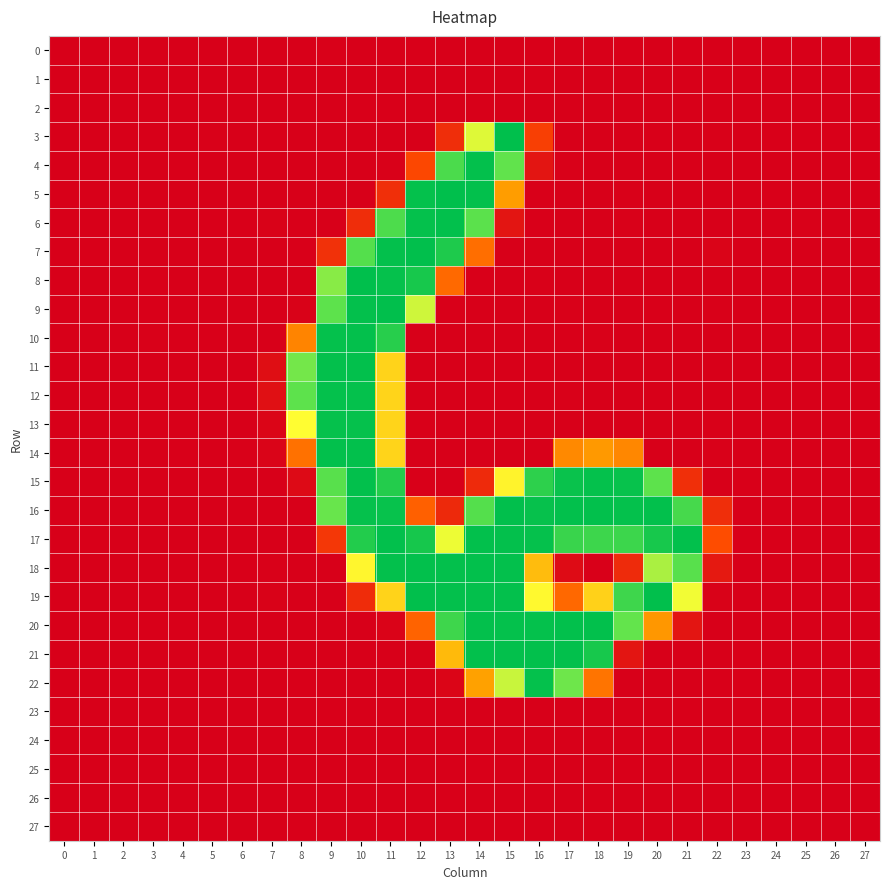

Reading right to left, extract all data points from this chart.

0: 27=0.0	26=0.0	25=0.0	24=0.0	23=0.0	22=0.4	21=0.8	20=0.0	19=0.8	18=0.0	17=0.0	16=0.5	15=0.1	14=0.0	13=0.2	12=0.6	11=0.0	10=0.3	9=1.1	8=0.0	7=0.0	6=0.0	5=0.0	4=0.1	3=0.1	2=0.0	1=0.0	0=0.0
1: 27=0.1	26=0.0	25=0.0	24=0.1	23=0.2	22=0.9	21=0.0	20=0.0	19=0.0	18=0.0	17=0.0	16=1.1	15=0.0	14=0.0	13=0.0	12=0.0	11=0.0	10=0.0	9=0.4	8=0.0	7=0.0	6=0.0	5=0.1	4=0.0	3=0.2	2=0.0	1=0.0	0=0.0
2: 27=0.0	26=0.0	25=0.0	24=0.0	23=0.0	22=0.0	21=0.0	20=0.0	19=0.2	18=0.0	17=0.2	16=0.0	15=0.0	14=0.0	13=0.2	12=0.0	11=0.7	10=0.6	9=0.0	8=0.0	7=0.0	6=0.0	5=0.0	4=0.0	3=0.0	2=0.0	1=0.0	0=0.0
3: 27=0.6	26=0.6	25=0.8	24=0.7	23=0.2	22=1.4	21=0.2	20=0.5	19=0.3	18=0.1	17=0.0	16=42.4	15=254.4	14=163.8	13=31.2	12=0.3	11=0.0	10=0.4	9=0.0	8=0.0	7=0.8	6=0.0	5=1.0	4=0.0	3=0.0	2=0.4	1=0.0	0=0.2
4: 27=0.6	26=0.1	25=0.3	24=0.1	23=0.2	22=0.0	21=0.9	20=0.0	19=0.0	18=0.0	17=1.2	16=14.7	15=205.9	14=252.8	13=216.8	12=47.4	11=1.3	10=0.0	9=0.0	8=0.1	7=0.0	6=0.0	5=0.0	4=0.6	3=0.2	2=0.1	1=0.0	0=0.0
5: 27=0.0	26=0.5	25=0.0	24=0.8	23=0.5	22=0.0	21=0.0	20=0.0	19=1.2	18=0.0	17=0.0	16=0.6	15=97.5	14=253.3	13=254.0	12=252.5	11=31.4	10=0.0	9=0.0	8=0.0	7=0.3	6=0.0	5=0.0	4=0.0	3=0.0	2=0.0	1=0.0	0=0.0
6: 27=0.3	26=0.4	25=1.2	24=0.0	23=0.2	22=0.0	21=0.1	20=0.0	19=1.1	18=0.0	17=0.0	16=0.6	15=14.8	14=208.7	13=253.3	12=252.3	11=215.8	10=30.7	9=0.0	8=0.6	7=1.6	6=0.6	5=0.5	4=0.0	3=0.0	2=0.0	1=0.0	0=0.5
7: 27=0.1	26=0.0	25=0.0	24=0.1	23=0.0	22=3.5	21=0.0	20=0.3	19=0.0	18=0.5	17=0.5	16=0.0	15=0.0	14=70.6	13=239.5	12=253.5	11=252.5	10=212.6	9=33.0	8=0.7	7=0.0	6=0.0	5=0.0	4=0.3	3=0.0	2=0.1	1=0.5	0=0.0
8: 27=0.0	26=0.0	25=0.0	24=0.0	23=0.2	22=0.0	21=0.2	20=0.0	19=0.0	18=0.0	17=0.0	16=1.3	15=0.0	14=0.6	13=67.6	12=242.6	11=251.9	10=254.4	9=192.7	8=0.0	7=0.0	6=0.2	5=0.0	4=0.3	3=0.9	2=0.0	1=0.0	0=0.0
9: 27=0.4	26=0.0	25=0.0	24=0.5	23=0.0	22=1.4	21=0.0	20=0.7	19=0.0	18=0.0	17=1.3	16=0.0	15=0.0	14=0.0	13=0.7	12=169.0	11=253.8	10=252.6	9=207.7	8=2.0	7=0.0	6=0.0	5=0.5	4=0.0	3=0.8	2=0.0	1=0.0	0=0.0
10: 27=0.9	26=0.0	25=0.5	24=0.0	23=0.0	22=0.0	21=0.0	20=0.0	19=0.0	18=1.0	17=0.5	16=0.0	15=0.0	14=0.2	13=0.0	12=0.0	11=235.0	10=252.6	9=252.4	8=83.0	7=0.0	6=0.0	5=0.7	4=0.5	3=1.0	2=0.2	1=0.0	0=0.0
11: 27=0.0	26=0.4	25=0.0	24=0.0	23=0.0	22=0.3	21=0.5	20=0.2	19=0.4	18=0.0	17=0.0	16=0.6	15=0.4	14=0.1	13=0.3	12=0.0	11=128.3	10=253.1	9=252.7	8=199.2	7=9.6	6=0.4	5=0.1	4=0.0	3=0.0	2=0.1	1=0.0	0=0.2
12: 27=0.0	26=0.6	25=0.0	24=0.0	23=0.0	22=0.0	21=0.0	20=0.0	19=0.0	18=0.0	17=1.3	16=0.0	15=0.5	14=0.0	13=0.0	12=0.0	11=128.8	10=252.4	9=252.1	8=207.7	7=11.3	6=0.8	5=0.0	4=0.0	3=0.0	2=0.1	1=0.0	0=0.3
13: 27=0.6	26=0.0	25=0.0	24=0.4	23=0.0	22=1.0	21=0.0	20=0.3	19=0.3	18=0.1	17=0.0	16=0.0	15=0.1	14=0.2	13=0.0	12=0.6	11=128.8	10=251.8	9=251.9	8=152.3	7=4.4	6=0.0	5=0.1	4=0.0	3=0.8	2=0.1	1=0.0	0=0.0
14: 27=0.0	26=0.2	25=0.0	24=0.0	23=0.0	22=1.1	21=0.0	20=0.0	19=84.8	18=95.1	17=86.1	16=0.1	15=0.3	14=0.0	13=0.0	12=0.0	11=128.6	10=253.4	9=253.2	8=72.5	7=3.4	6=1.3	5=0.0	4=0.9	3=0.0	2=0.0	1=0.0	0=0.5
15: 27=0.0	26=0.0	25=0.0	24=0.4	23=0.7	22=0.0	21=31.9	20=208.0	19=250.9	18=252.5	17=249.9	16=232.0	15=146.9	14=28.5	13=0.0	12=0.6	11=236.8	10=253.2	9=210.2	8=7.1	7=0.4	6=0.5	5=0.2	4=0.0	3=0.0	2=0.3	1=0.0	0=0.0
16: 27=0.3	26=0.1	25=0.0	24=0.0	23=0.0	22=31.1	21=219.3	20=253.4	19=252.0	18=253.4	17=253.3	16=251.4	15=253.7	14=212.4	13=28.1	12=62.3	11=250.9	10=251.8	9=202.8	8=0.0	7=0.0	6=0.3	5=0.1	4=0.0	3=0.2	2=0.0	1=0.0	0=0.2
17: 27=0.4	26=0.2	25=0.0	24=0.9	23=0.6	22=51.3	21=253.4	20=242.8	19=224.4	18=223.7	17=225.9	16=252.0	15=252.9	14=253.1	13=158.9	12=243.2	11=253.3	10=237.3	9=37.3	8=0.1	7=0.3	6=0.0	5=0.4	4=0.0	3=0.2	2=0.0	1=0.6	0=0.0
18: 27=0.0	26=0.0	25=0.0	24=0.0	23=0.3	22=17.3	21=210.4	20=180.9	19=29.1	18=0.9	17=7.6	16=115.3	15=252.8	14=253.2	13=252.8	12=253.1	11=253.0	10=148.0	9=0.2	8=0.0	7=1.3	6=0.6	5=0.0	4=0.3	3=0.0	2=0.0	1=0.0	0=0.0
19: 27=0.0	26=0.0	25=0.0	24=0.0	23=0.0	22=1.7	21=157.2	20=253.8	19=223.3	18=127.1	17=66.8	16=149.6	15=253.0	14=252.6	13=253.0	12=253.6	11=128.3	10=30.1	9=0.0	8=0.0	7=1.7	6=0.3	5=0.1	4=0.0	3=0.2	2=0.1	1=0.1	0=0.2
20: 27=0.2	26=0.0	25=0.1	24=0.0	23=0.4	22=0.0	21=14.7	20=93.7	19=204.9	18=253.1	17=253.3	16=252.3	15=252.4	14=252.6	13=223.2	12=64.0	11=2.8	10=0.0	9=0.0	8=0.0	7=0.0	6=0.0	5=0.0	4=0.9	3=0.7	2=0.7	1=0.2	0=0.4
21: 27=0.0	26=0.0	25=0.0	24=0.0	23=0.8	22=0.4	21=0.0	20=0.4	19=14.7	18=242.7	17=253.5	16=253.4	15=252.7	14=253.1	13=114.0	12=0.4	11=0.3	10=0.1	9=0.2	8=0.0	7=0.3	6=0.2	5=0.0	4=0.4	3=0.0	2=0.2	1=0.4	0=0.0
22: 27=0.0	26=0.5	25=0.3	24=0.0	23=0.6	22=0.8	21=0.3	20=0.3	19=0.0	18=74.2	17=200.9	16=252.5	15=170.8	14=99.8	13=4.2	12=0.0	11=0.1	10=0.0	9=0.0	8=0.8	7=0.1	6=0.1	5=0.4	4=0.2	3=0.0	2=0.7	1=0.0	0=0.5
23: 27=0.0	26=0.0	25=0.0	24=0.0	23=0.0	22=0.3	21=0.6	20=0.0	19=0.0	18=0.0	17=0.1	16=0.5	15=0.0	14=0.0	13=0.0	12=0.0	11=0.0	10=0.1	9=0.5	8=0.4	7=0.0	6=0.0	5=0.0	4=0.0	3=0.0	2=0.0	1=0.0	0=0.0
24: 27=0.0	26=0.0	25=0.0	24=0.0	23=0.1	22=0.3	21=0.2	20=0.6	19=0.2	18=0.2	17=0.0	16=0.0	15=0.3	14=0.3	13=0.4	12=0.3	11=0.0	10=0.0	9=0.0	8=0.0	7=0.0	6=0.0	5=0.0	4=0.0	3=0.1	2=0.0	1=0.0	0=0.0
25: 27=0.1	26=0.0	25=0.0	24=0.1	23=0.0	22=0.4	21=0.0	20=0.0	19=0.5	18=0.0	17=0.0	16=0.0	15=0.0	14=0.7	13=0.2	12=0.2	11=0.0	10=0.3	9=0.0	8=0.0	7=0.0	6=0.0	5=0.0	4=0.0	3=0.1	2=0.0	1=0.0	0=0.0
26: 27=0.1	26=0.0	25=0.0	24=0.1	23=0.0	22=0.2	21=0.0	20=0.0	19=0.4	18=0.8	17=0.0	16=0.3	15=0.0	14=0.0	13=0.5	12=0.1	11=0.3	10=0.0	9=0.0	8=0.0	7=0.0	6=0.0	5=0.0	4=0.0	3=0.1	2=0.0	1=0.0	0=0.0
27: 27=0.0	26=0.0	25=0.0	24=0.0	23=0.0	22=0.0	21=0.2	20=0.0	19=0.2	18=0.8	17=0.2	16=0.0	15=0.5	14=0.3	13=0.0	12=0.1	11=1.0	10=0.0	9=0.1	8=0.6	7=0.2	6=0.1	5=0.0	4=0.0	3=0.0	2=0.0	1=0.0	0=0.0